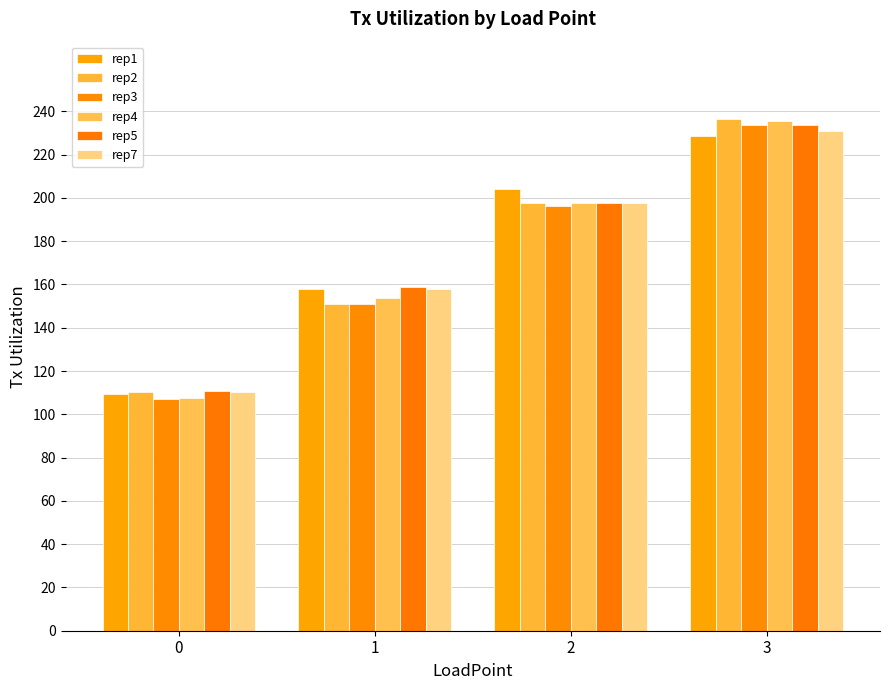

At 1, list the series in order from largest to smallest.

rep5, rep1, rep7, rep4, rep2, rep3